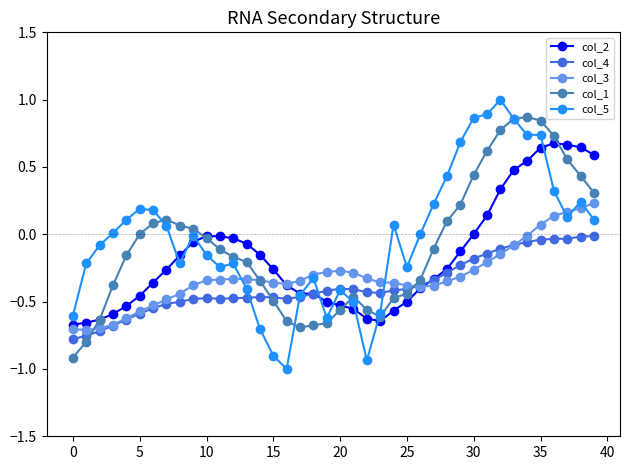

Which series has the largest total across all categories?

col_5